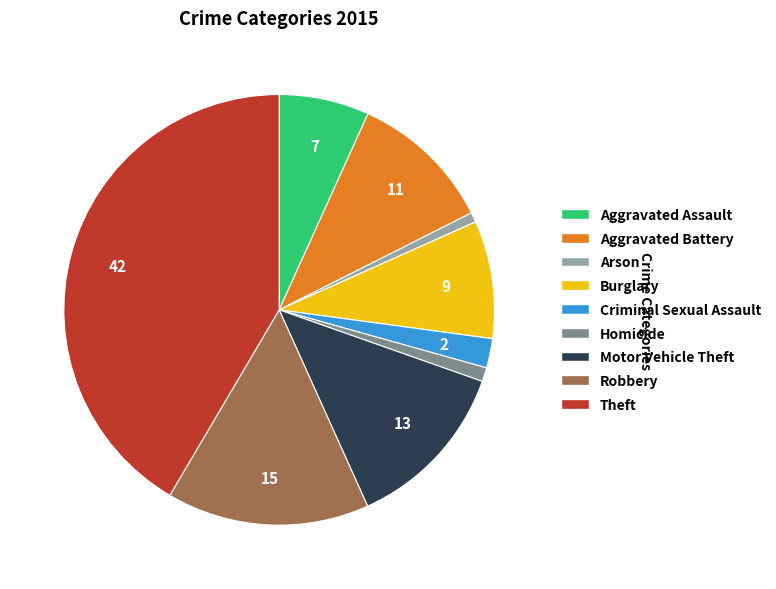

Between Theft and Aggravated Battery, which is larger?

Theft